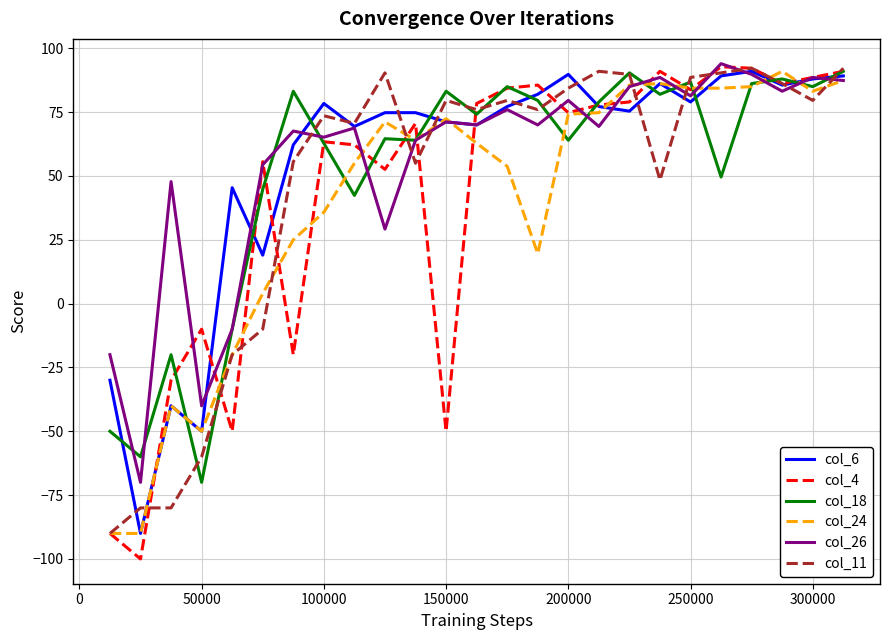

Is this an area chart (filled region under the line)?

No